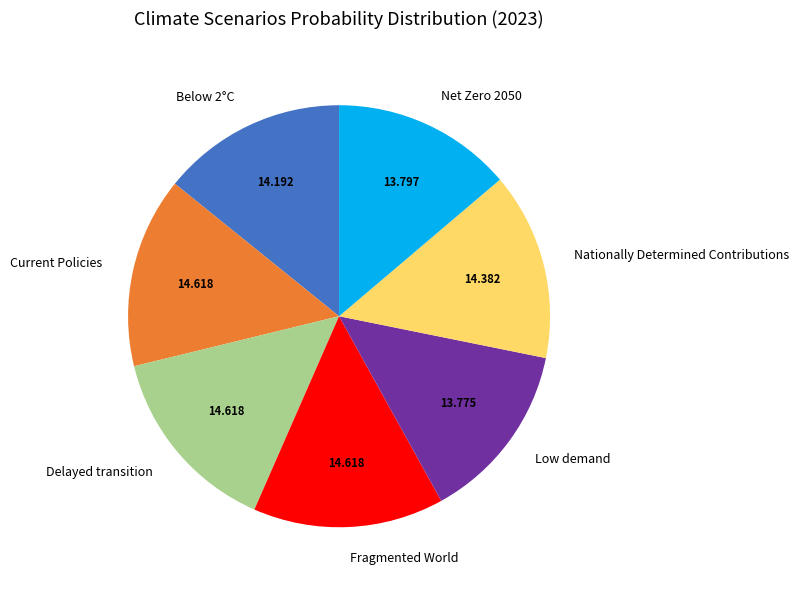

Is there a majority slice in this chart?

No